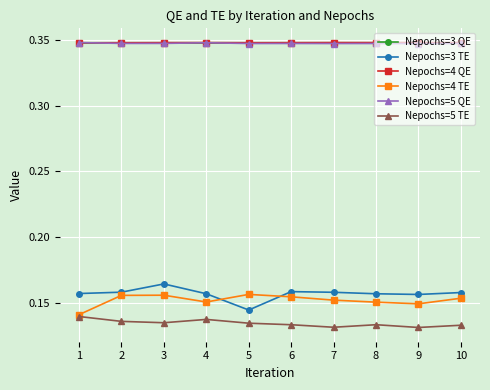

Is it true that Nepochs=3 QE equals 0.2 at 6?

False